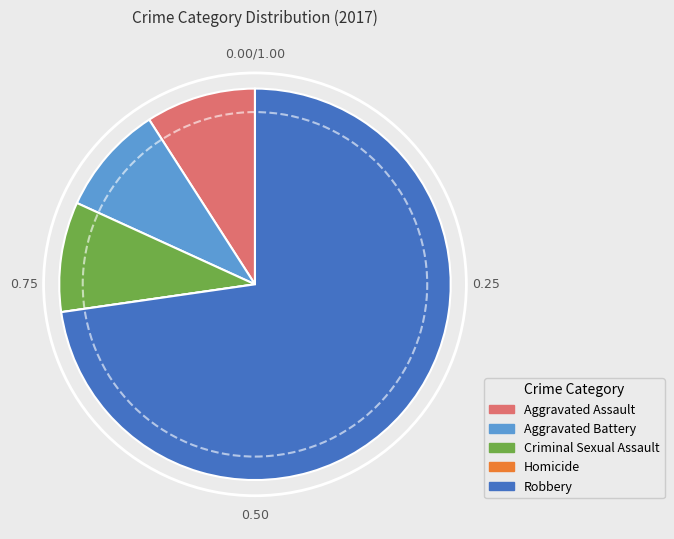

Which category accounts for the majority?

Robbery